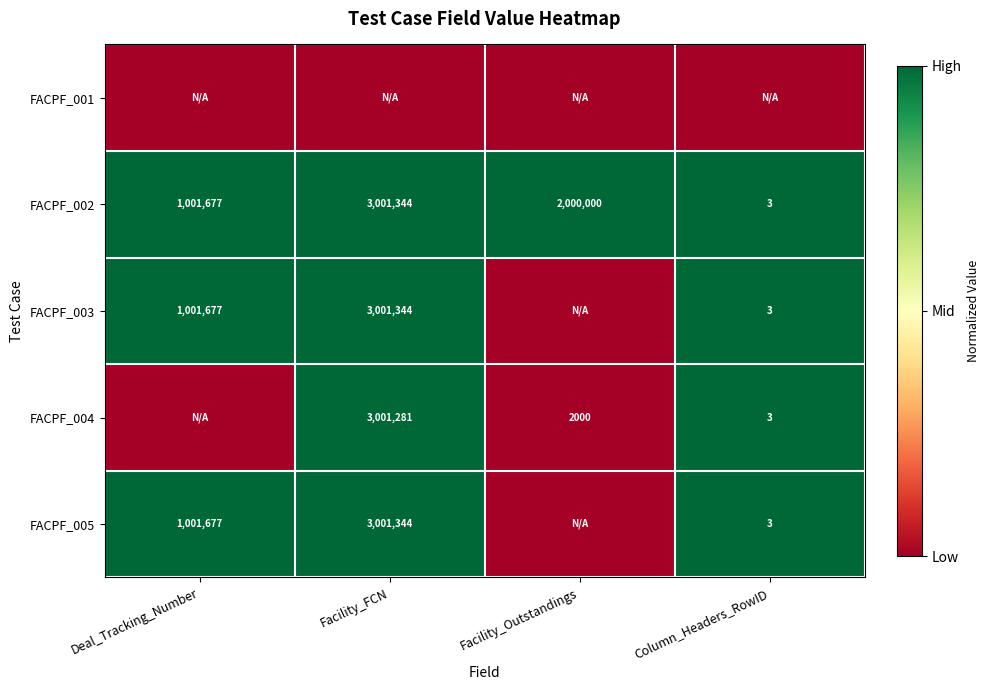

List the labels in order of FACPF_002 value, largest first.

Facility_FCN, Facility_Outstandings, Deal_Tracking_Number, Column_Headers_RowID